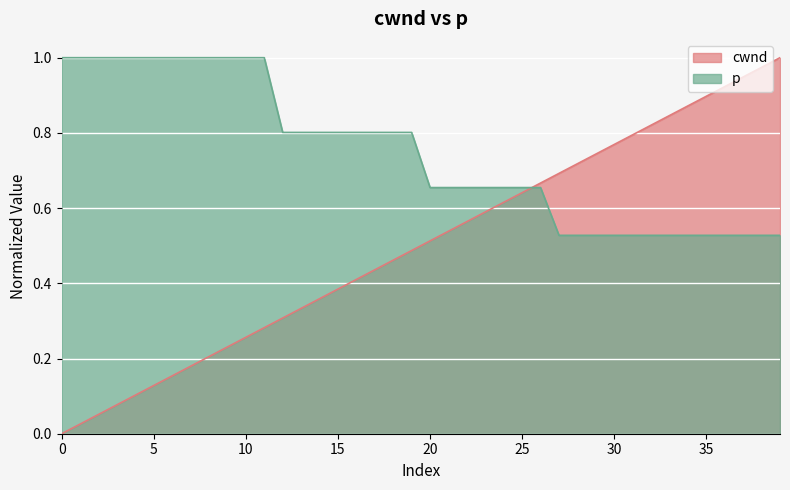

How many positive values does the cwnd series have?

39